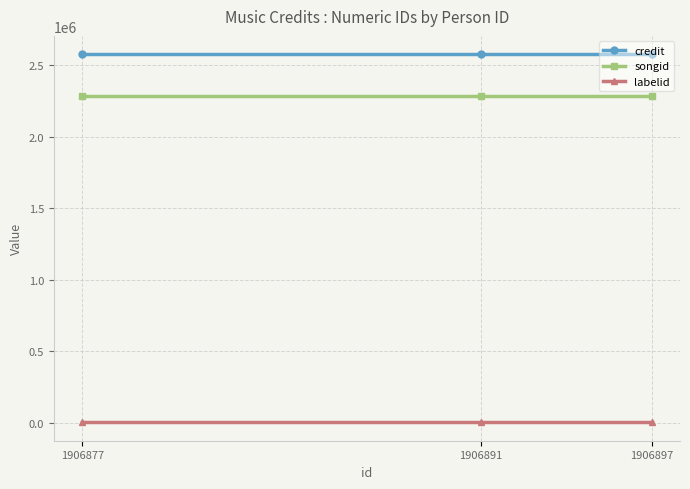

What are all the series names shown in the legend?

credit, songid, labelid